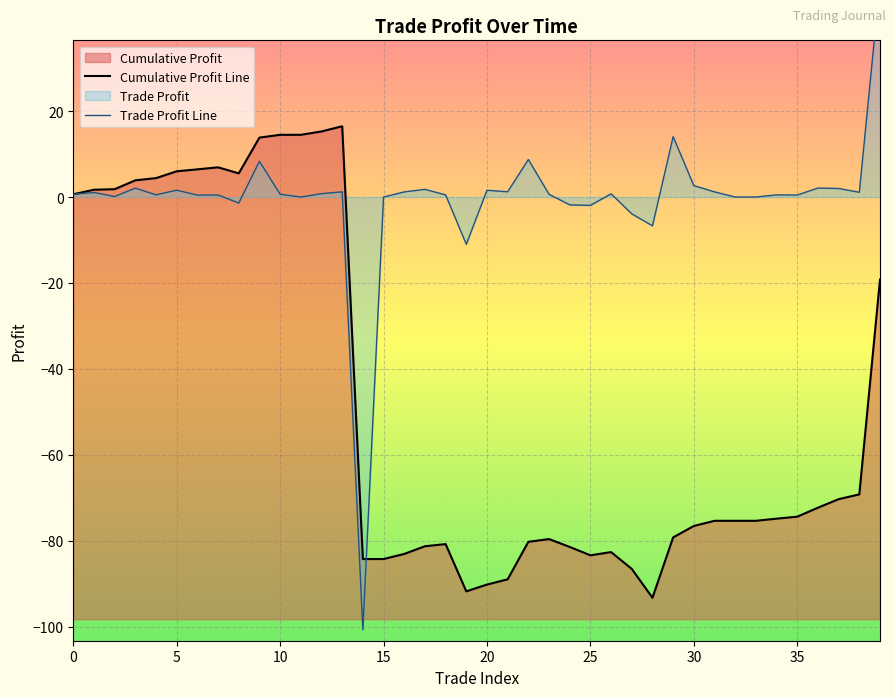

What is the sum of all values?

-19.2